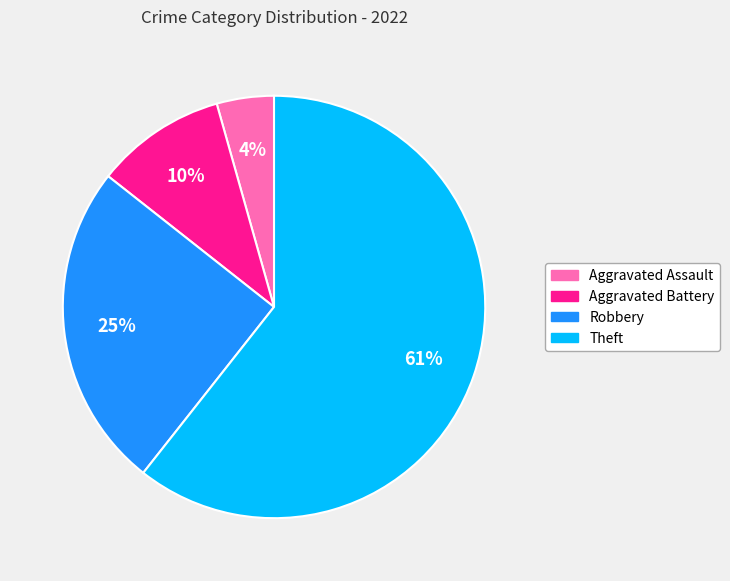

Which category has the biggest portion of the pie?

Theft